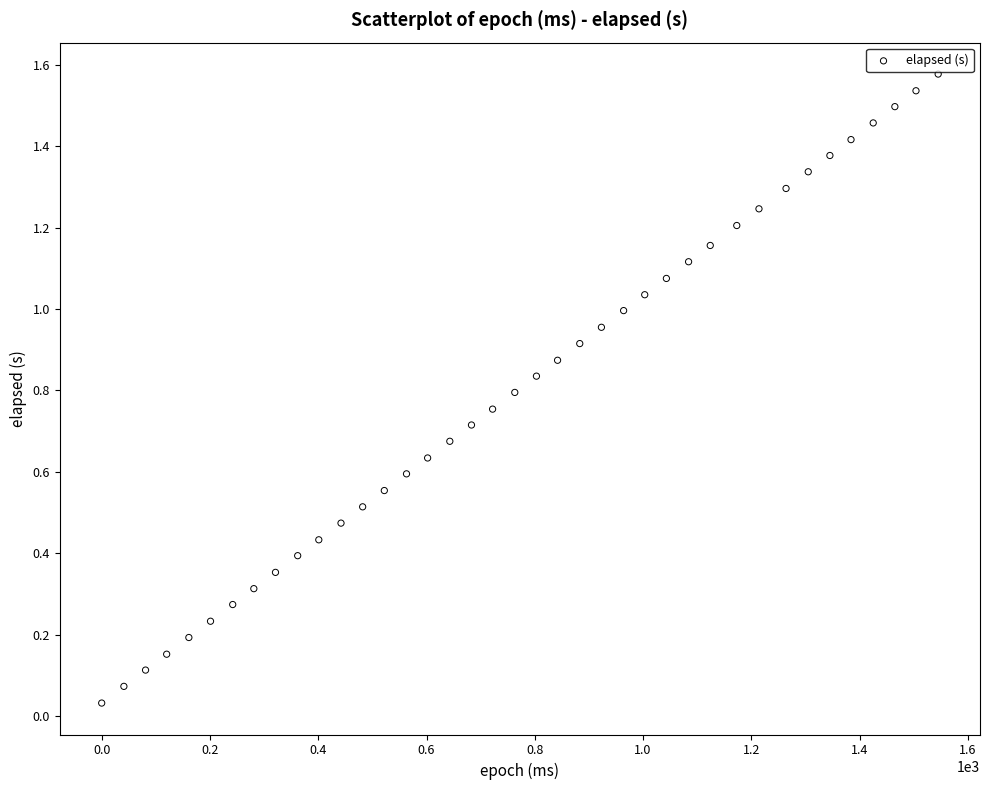

What is the range of X values (max minus min)?

1545.0